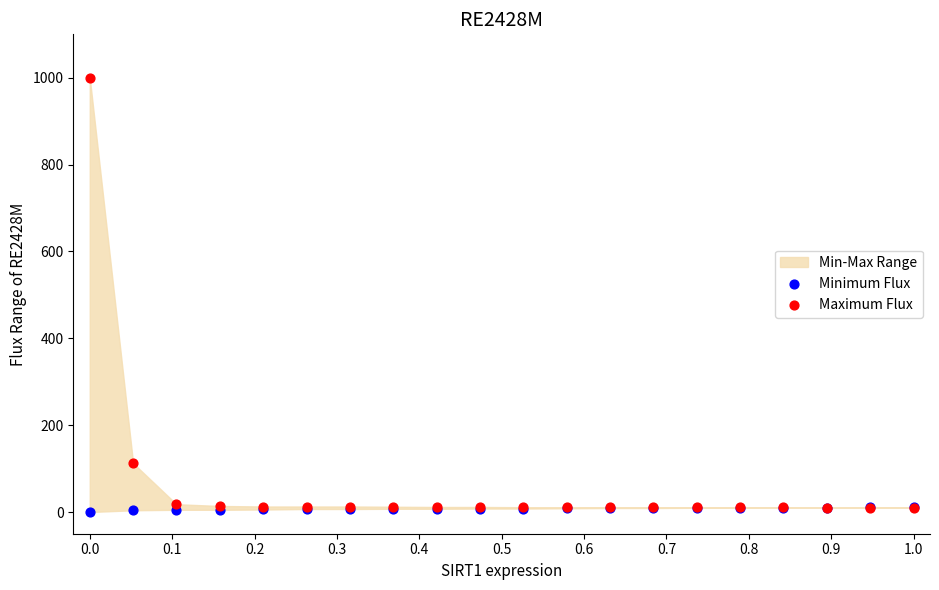

Across all series, what Y value is closest to 500?

112.5